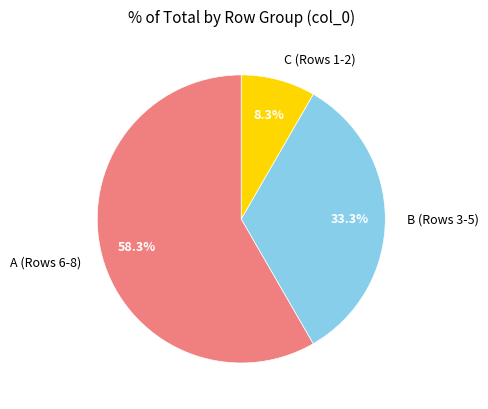

How many slices are in this pie chart?

3